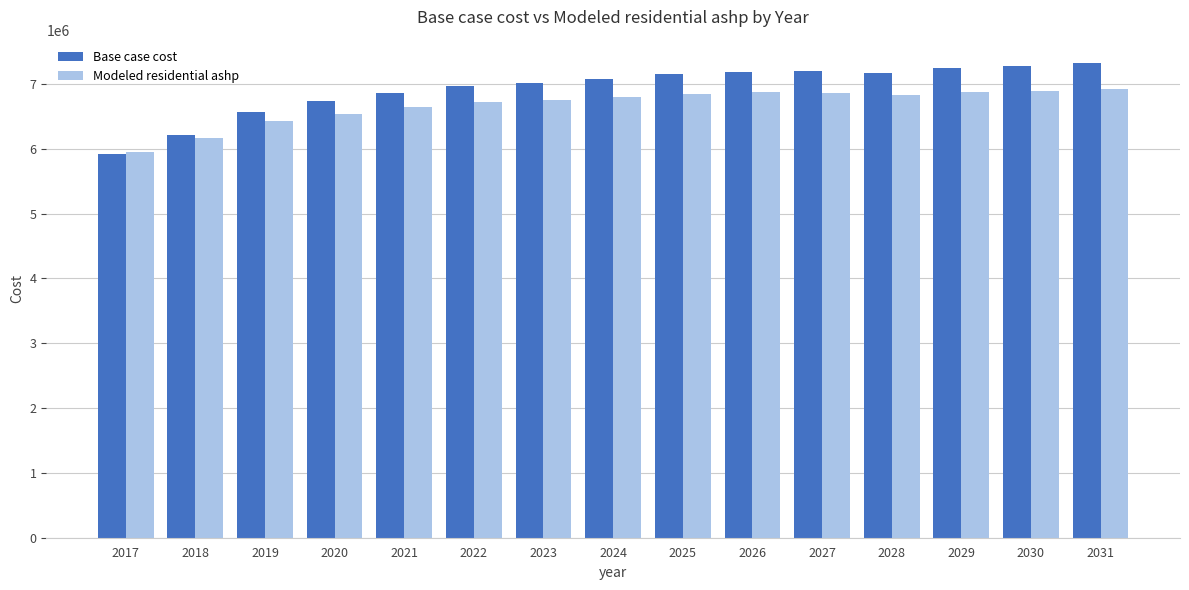

The value of Modeled residential ashp at 2027 is 4621694.8. True or false?

False